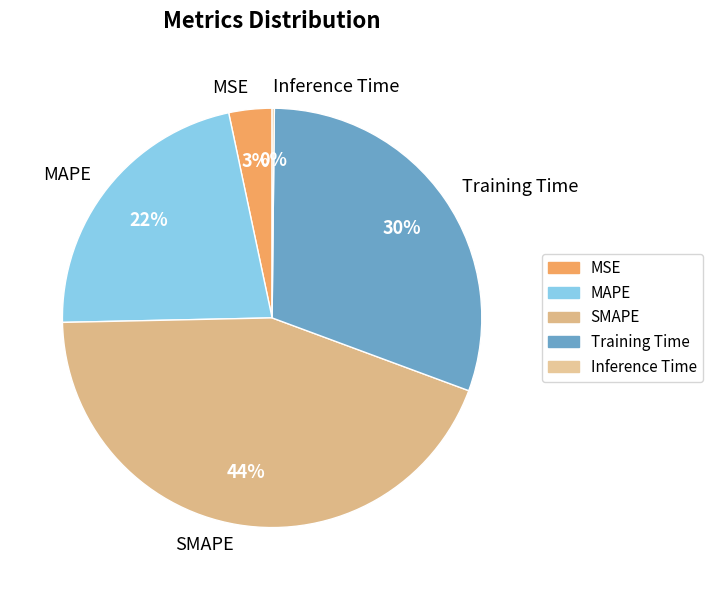

To the nearest percent, what is the difference between the largest and smallest slice percentages?

44%